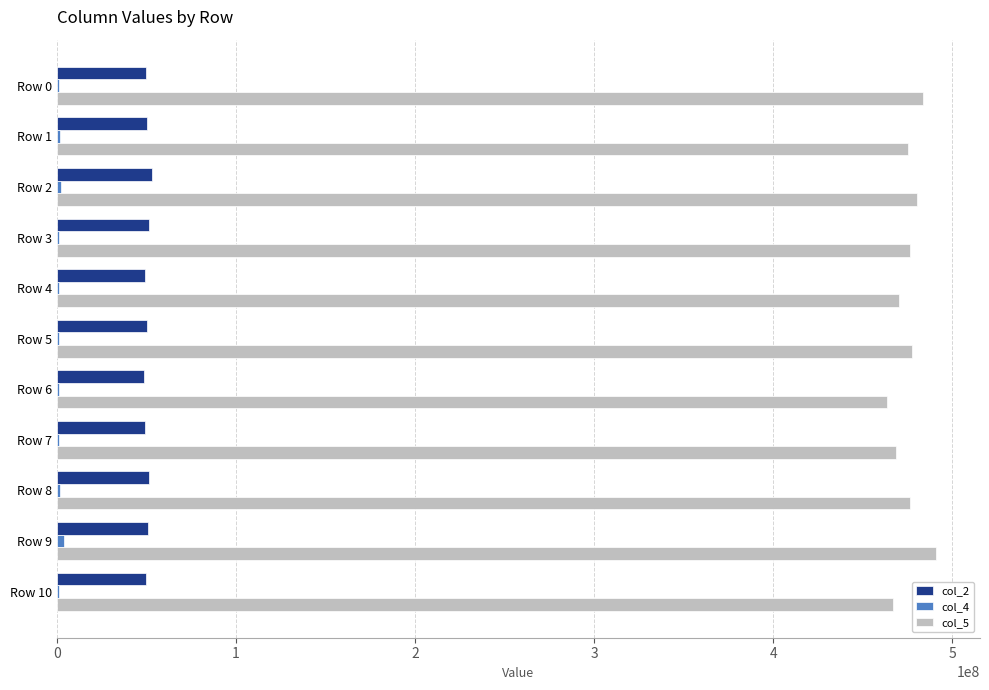

Count the number of data series in this chart.

3